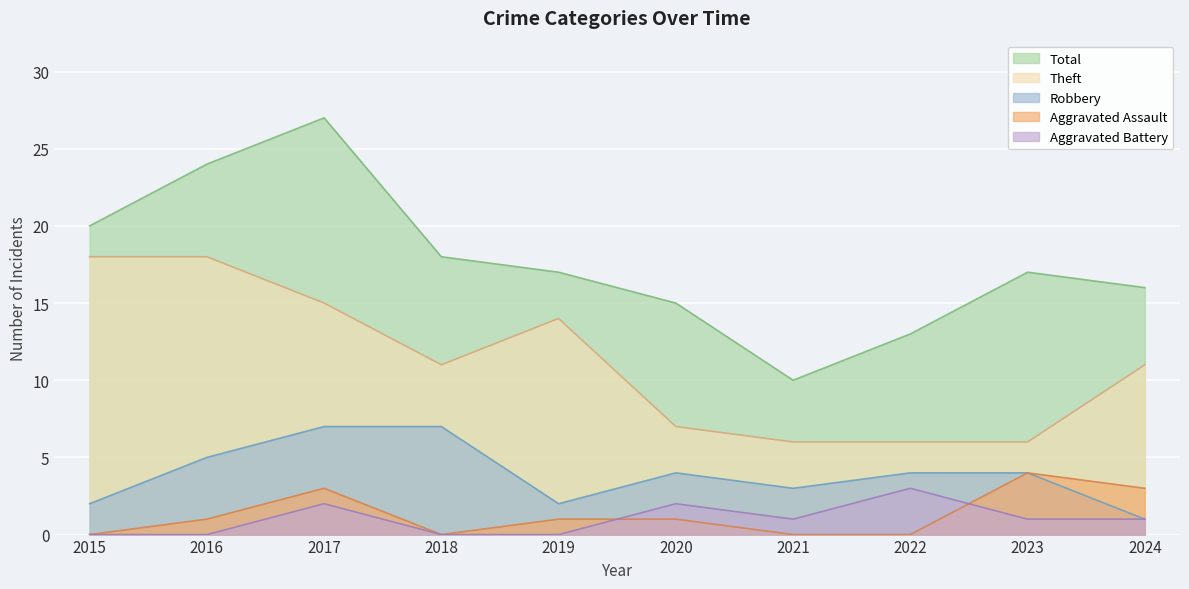

True or false: Aggravated Battery and Aggravated Assault cross at least once.

True